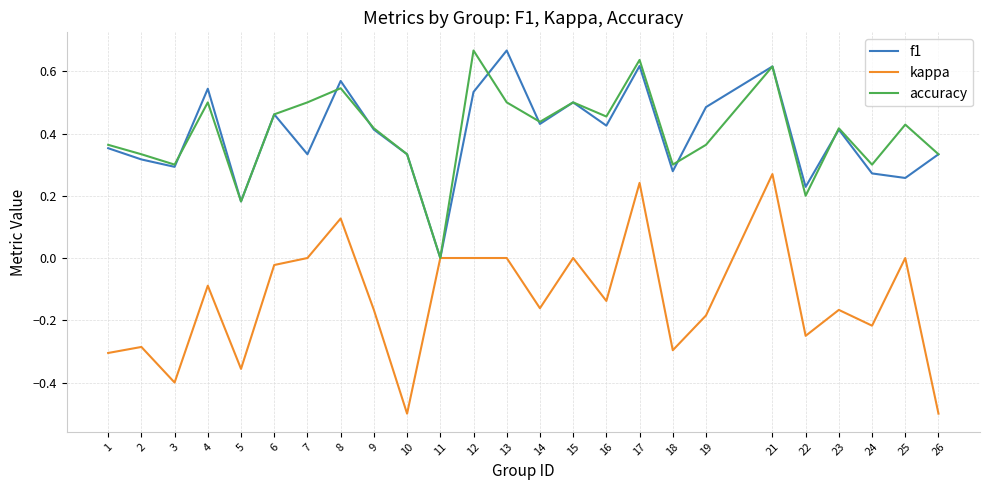

Which series changed the most between 6 and 18?

kappa